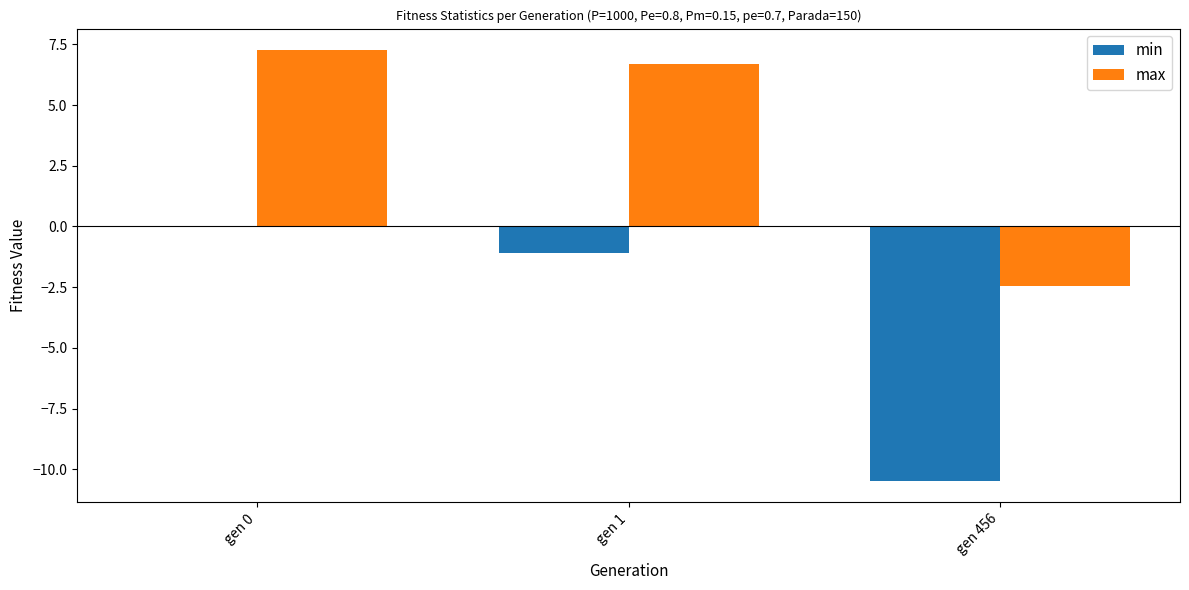

What is the average value of the min series?

-3.8